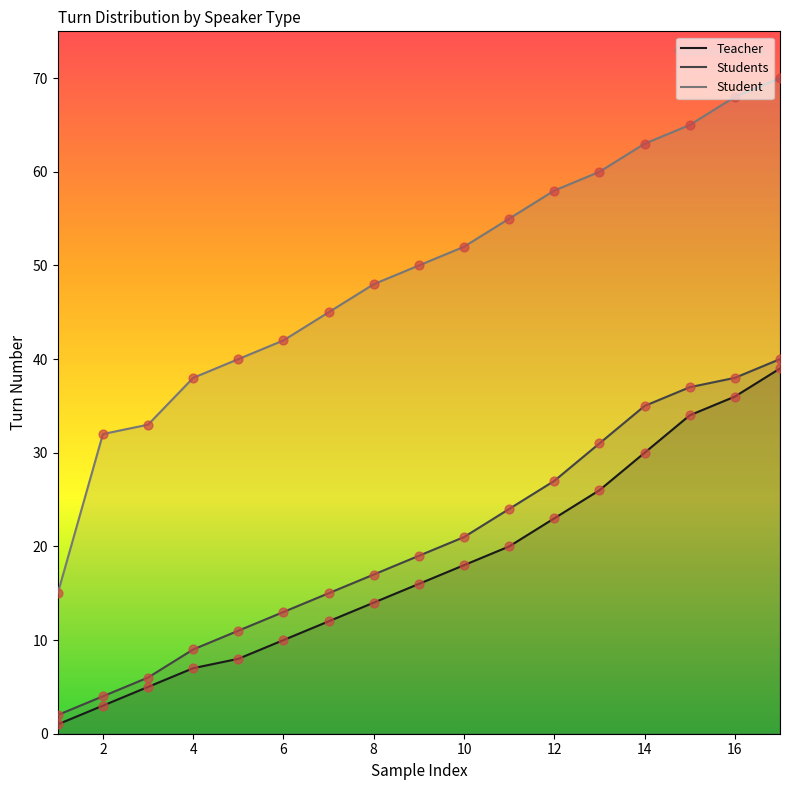

Which series has the largest total across all categories?

Student